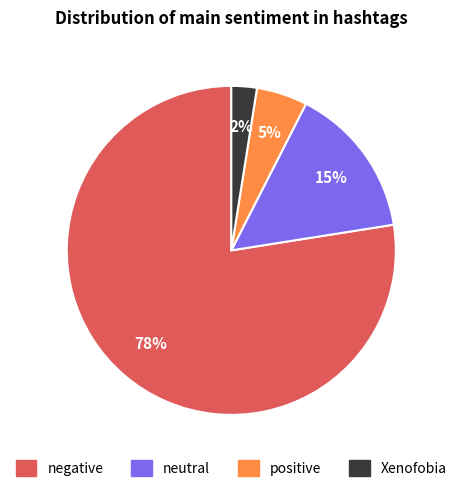

True or false: Xenofobia accounts for 13% of the total.

False